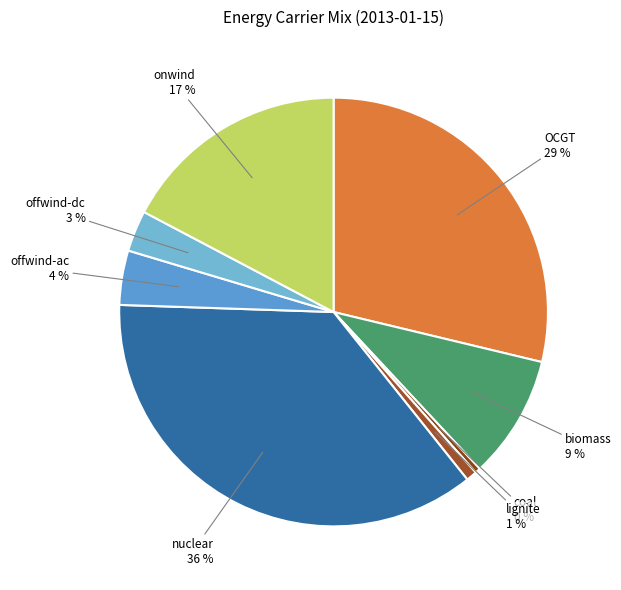

What is the largest slice in the pie chart?

nuclear